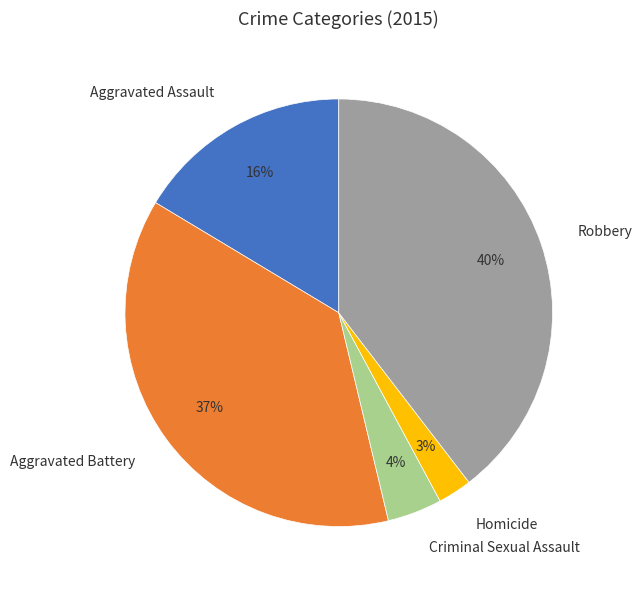

Is the sum of Robbery and Homicide greater than half?

No